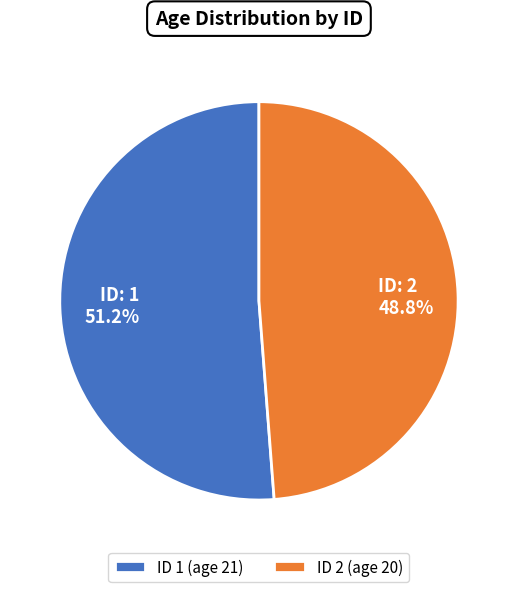

Which category has the biggest portion of the pie?

ID 1 (age 21)